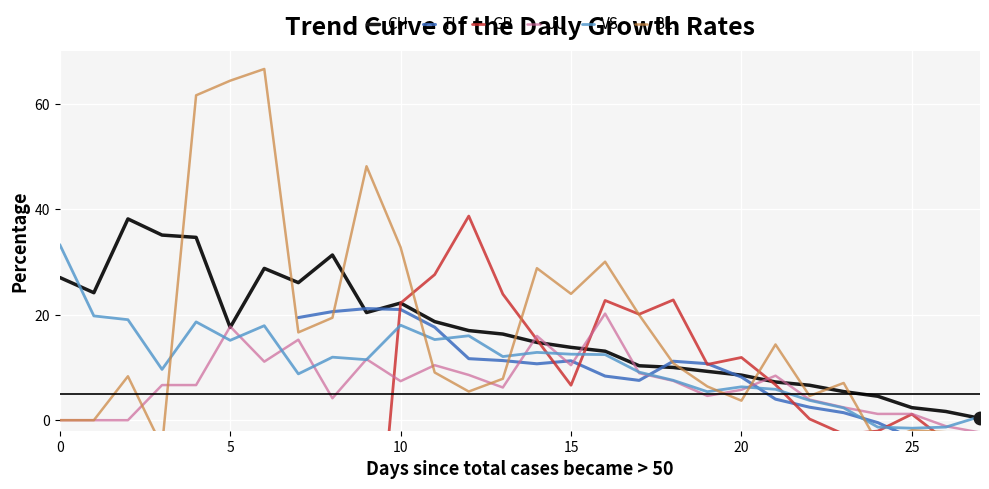

What is the difference between the maximum and minimum values in the CH series?

37.8